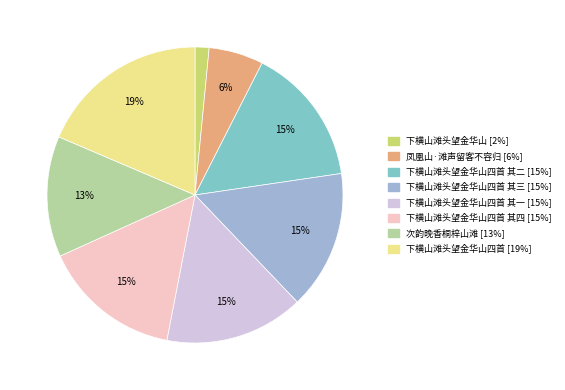

To the nearest percent, what is the average slice percentage?

12%